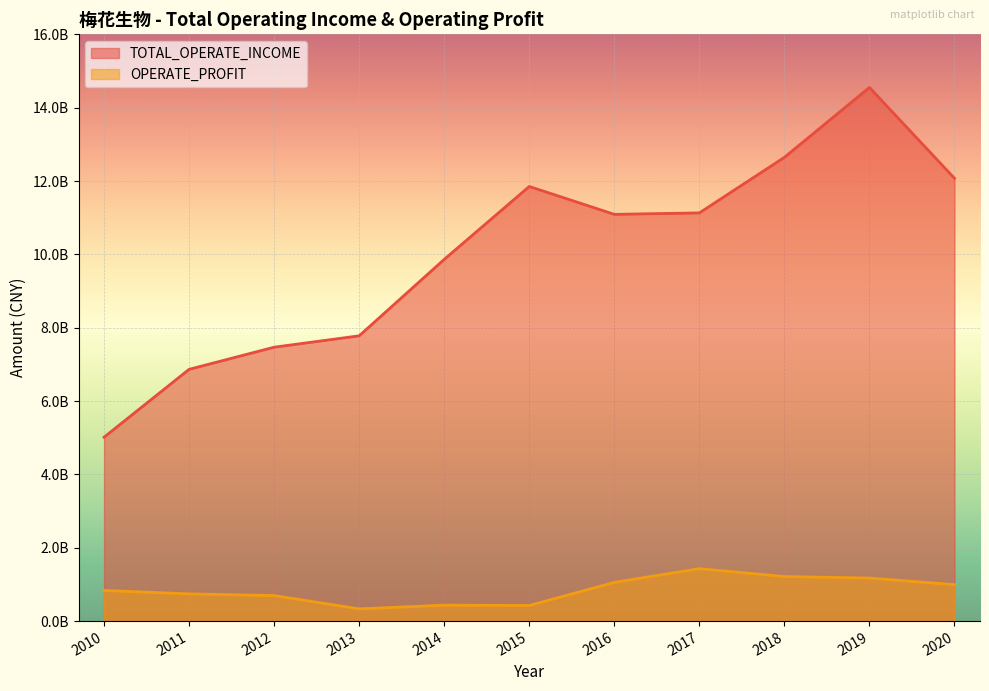

At which category is the sum across all series the highest?

2019